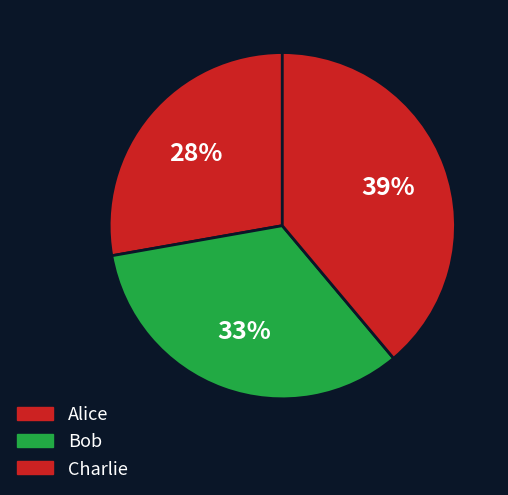

True or false: Charlie accounts for 46% of the total.

False